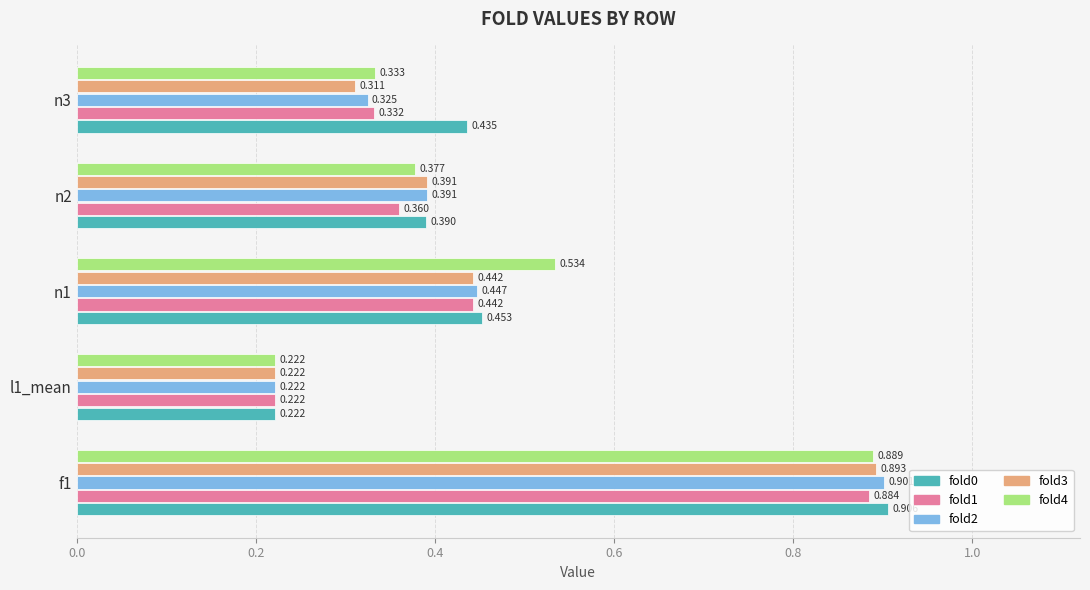

Which series has the largest total across all categories?

fold0